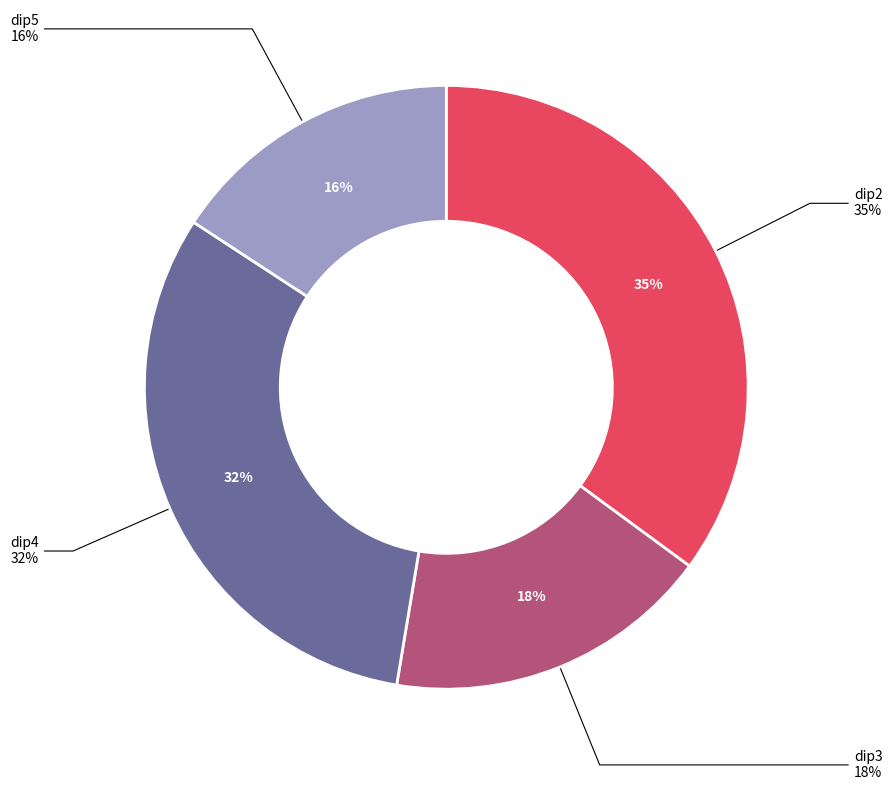

To the nearest percent, what is the difference between the largest and smallest slice percentages?

19%